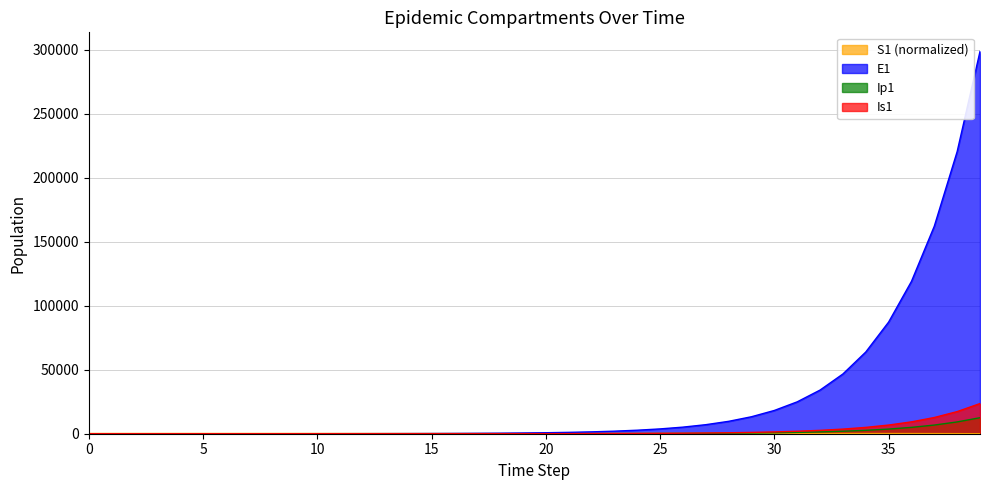

True or false: Ip1 has more than 0 interior local peaks.

False